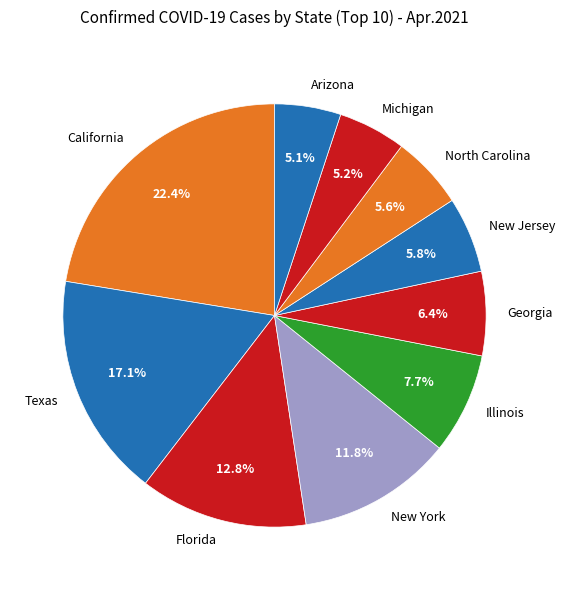

What is the ratio of the value at New York to the value at Texas?

0.7